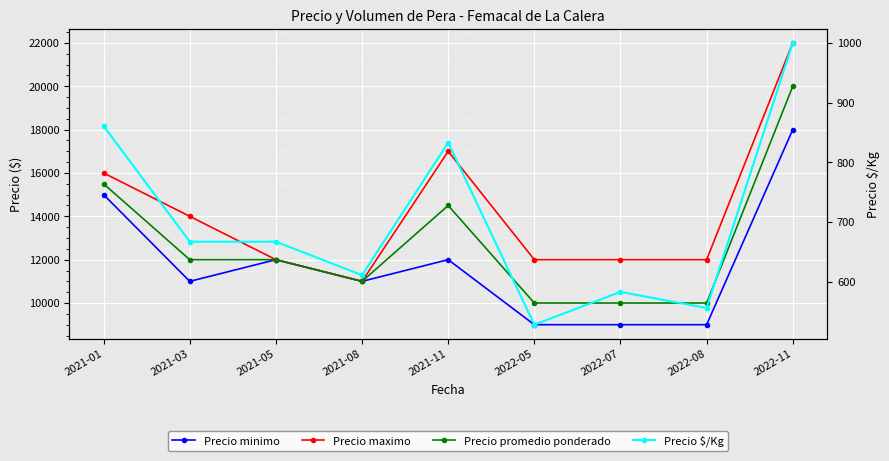

Where is the first local maximum for Precio minimo?

2021-05